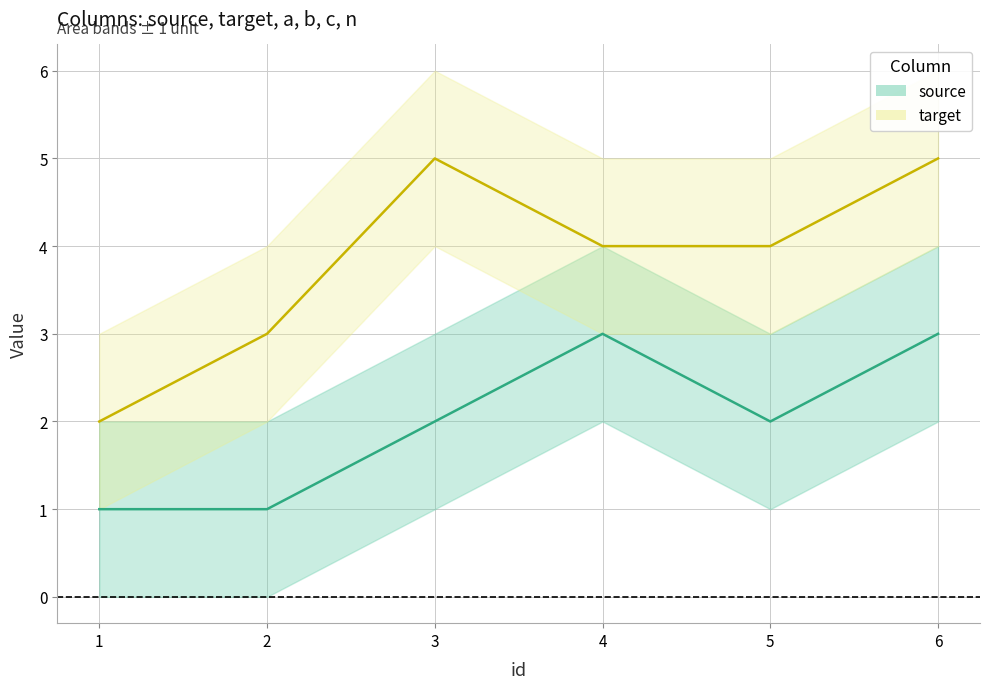

True or false: a and c intersect in this chart.

False